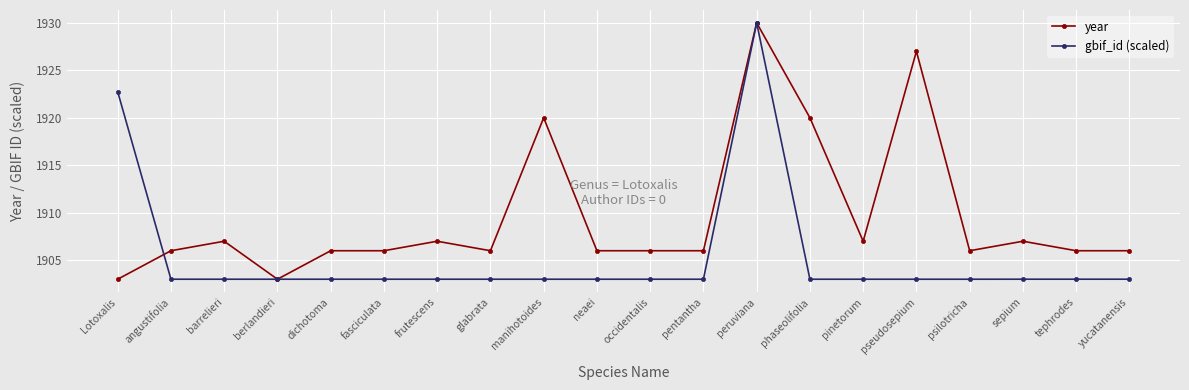

Reading left to right, extract all data points from this chart.

year: 1903.0	1906.0	1907.0	1903.0	1906.0	1906.0	1907.0	1906.0	1920.0	1906.0	1906.0	1906.0	1930.0	1920.0	1907.0	1927.0	1906.0	1907.0	1906.0	1906.0
gbif_id (scaled): 1922.7	1903.0	1903.0	1903.0	1903.0	1903.0	1903.0	1903.0	1903.0	1903.0	1903.0	1903.0	1930.0	1903.0	1903.0	1903.0	1903.0	1903.0	1903.0	1903.0